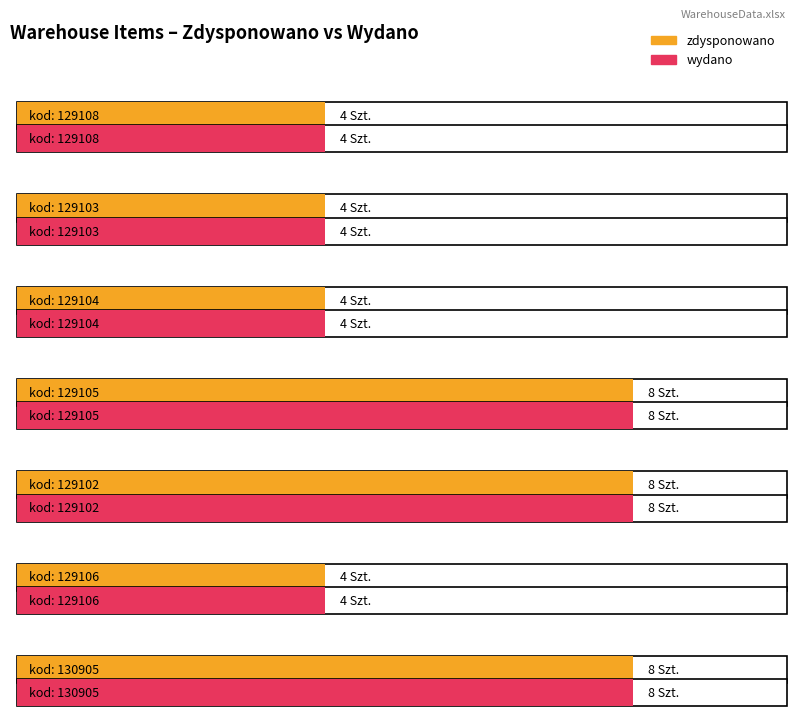

Does the chart contain stacked bars?

No